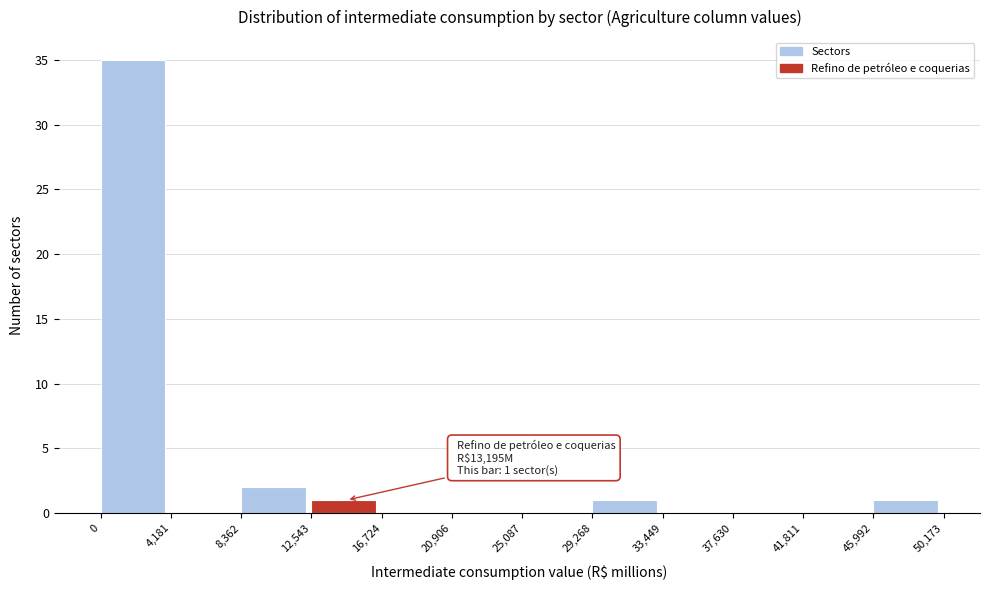

Which range on the x-axis has the tallest bar?

0 to 4,181